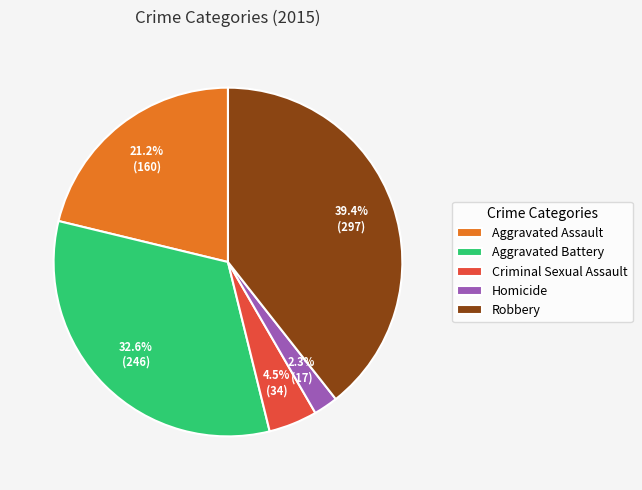

What percentage is the Aggravated Battery slice, to the nearest percent?

33%